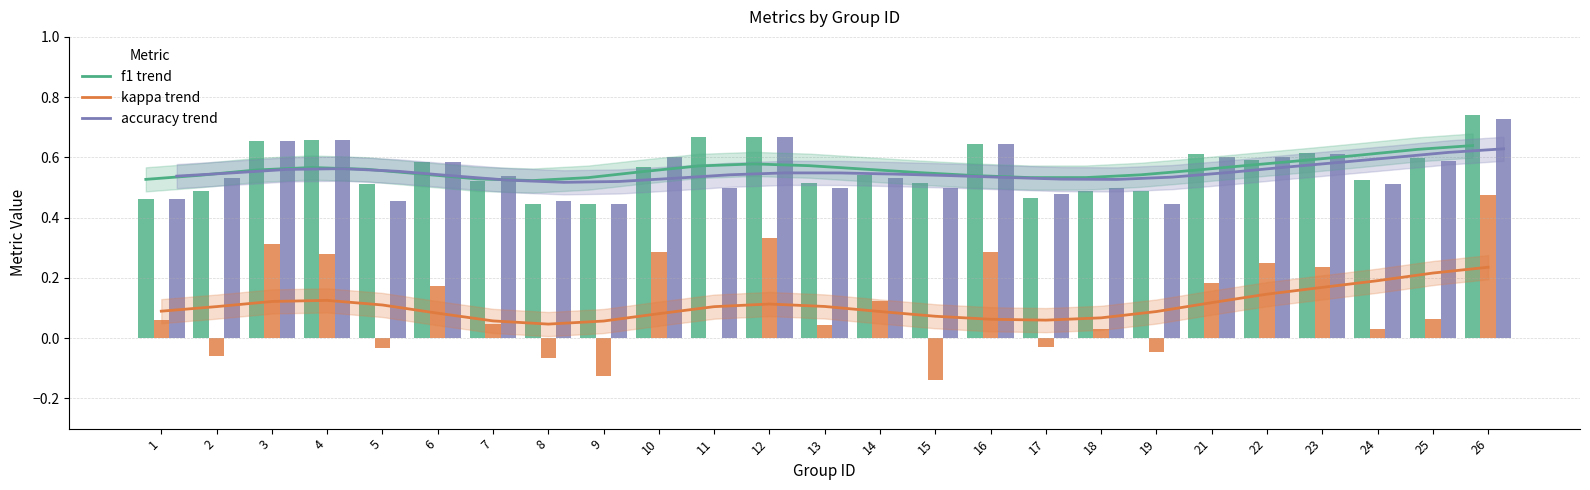

What is the value of the kappa trend bar at the 13th from the left?

0.1